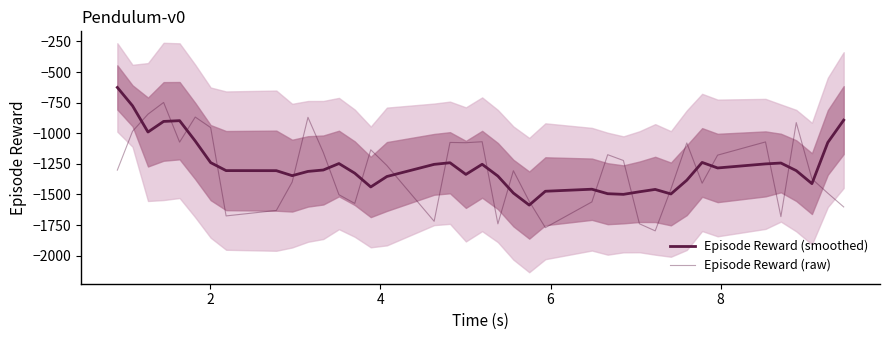

What is the greatest value displayed?

-626.1